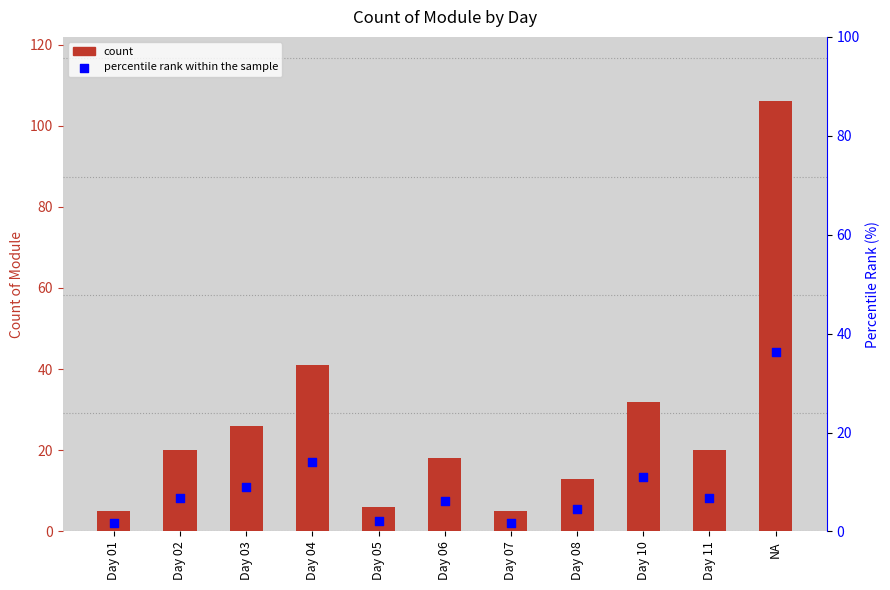

Which series reaches the minimum Y coordinate?

percentile rank within the sample